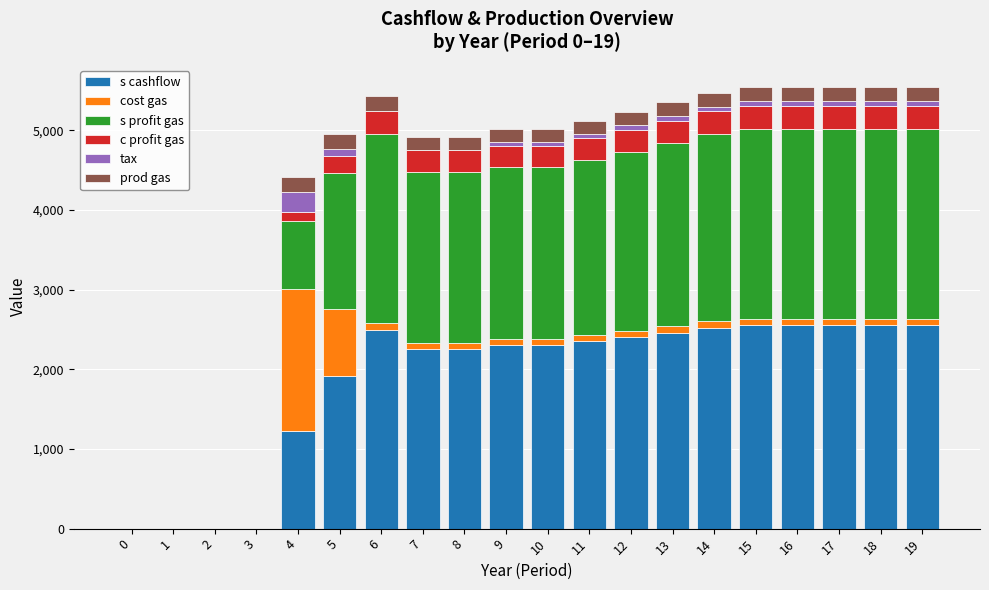

How many categories are shown in the chart?

20